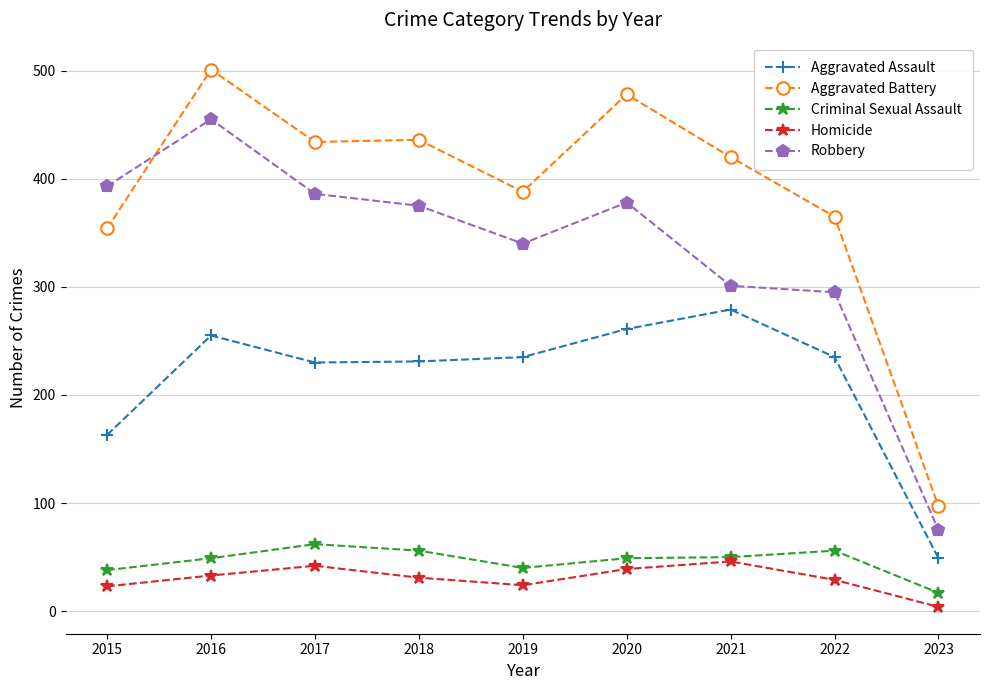

Is it true that Homicide equals 23 at 2015?

True